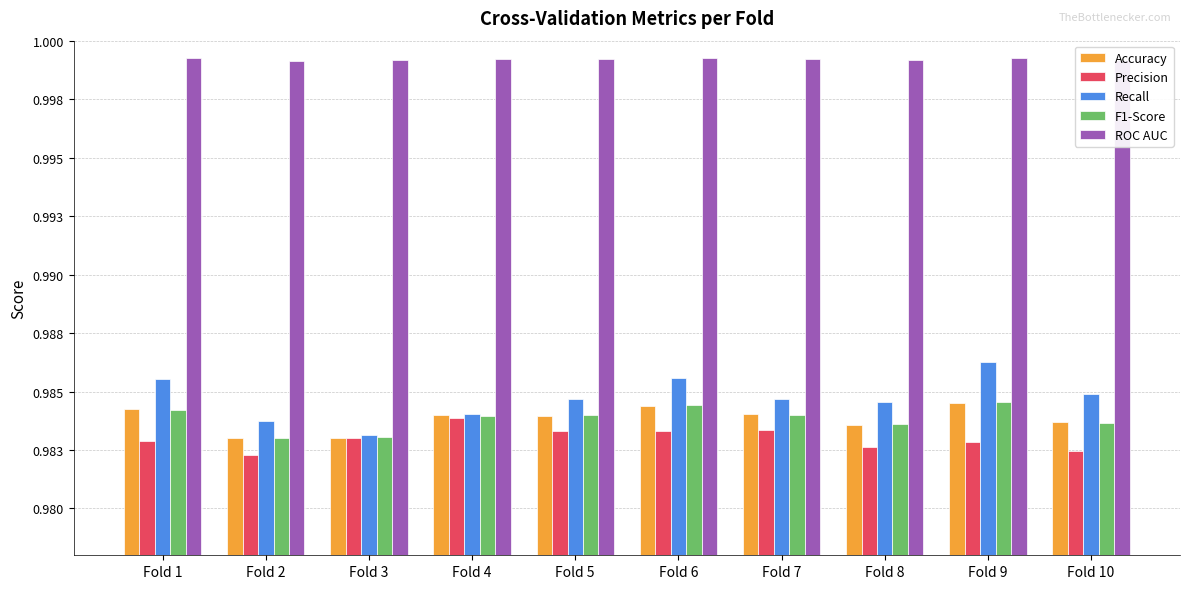

What is the maximum value shown in the chart?

1.0